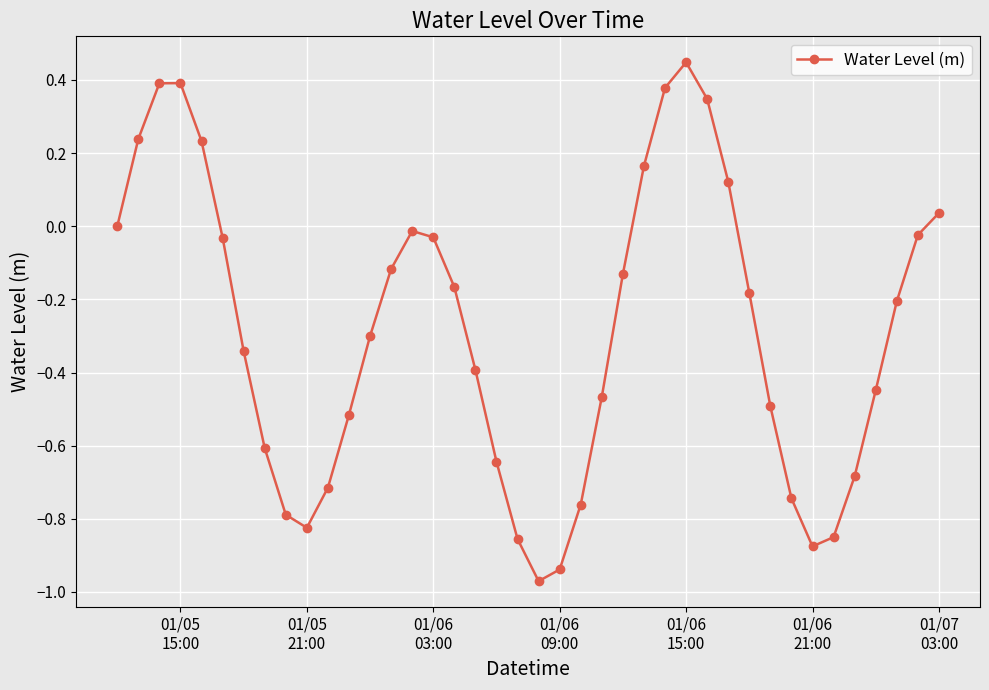

How many interior local valleys (lower than both neighbors) does the data have?

3